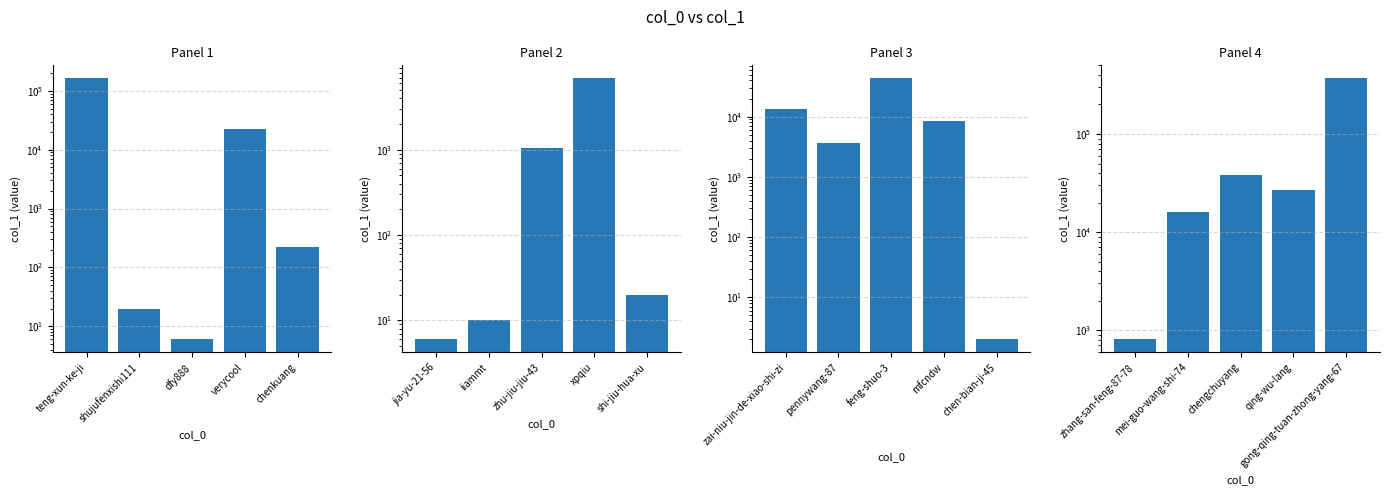

Which has a higher value, gong-qing-tuan-zhong-yang-67 or mei-guo-wang-shi-74?

gong-qing-tuan-zhong-yang-67